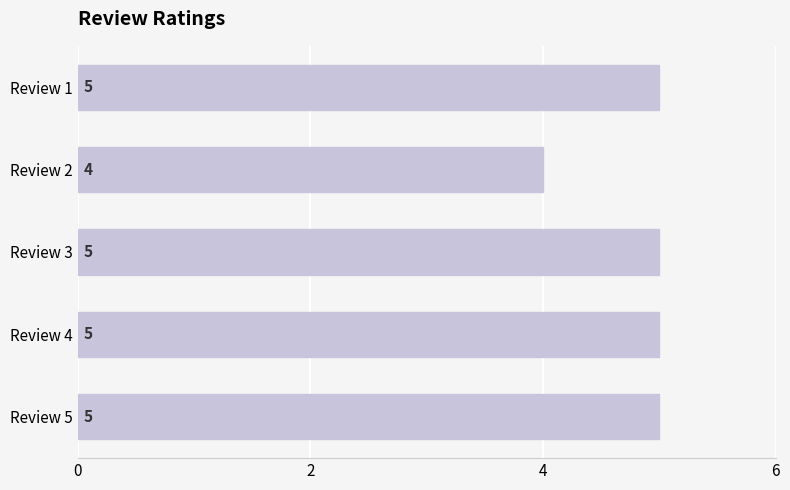

What is the maximum value shown in the chart?

5